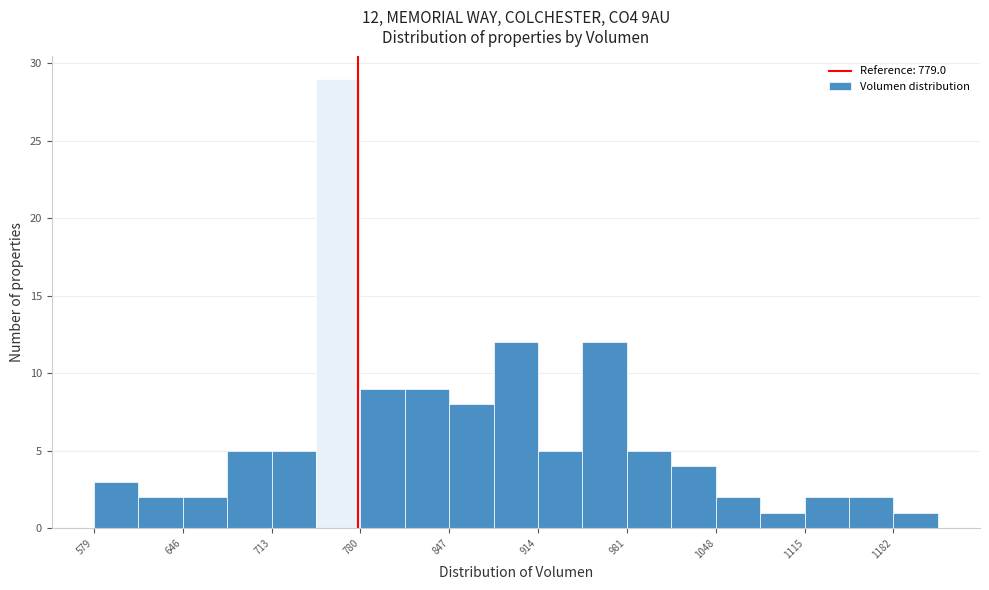

Read against the x-axis, roughly where is the centre of the tallest bar?

760